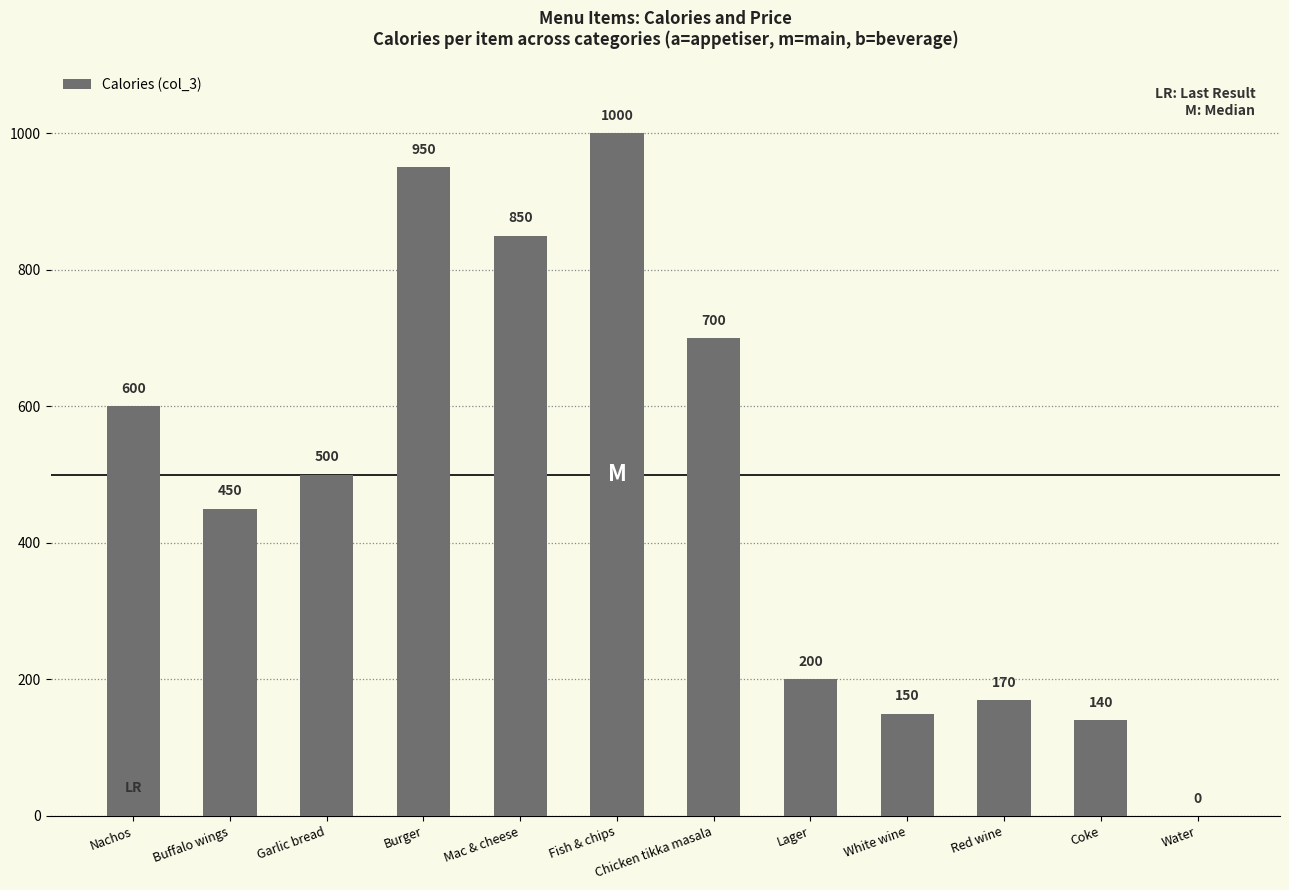

Count the number of categories in the chart.

12